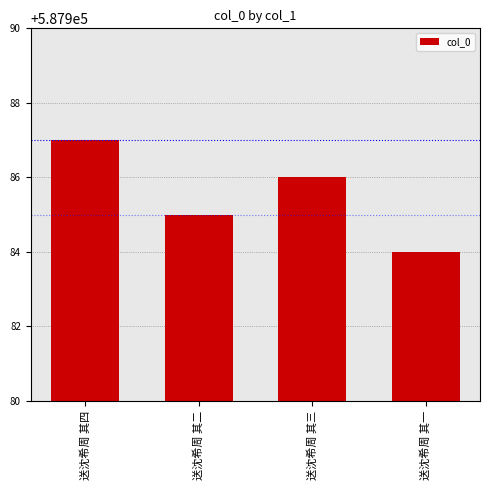

At which category does the chart reach its minimum across all series?

送沈希周 其一